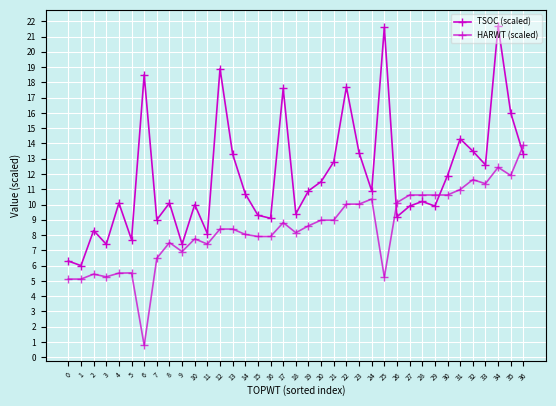

Which series has the widest spread of values?

TSOC (scaled)